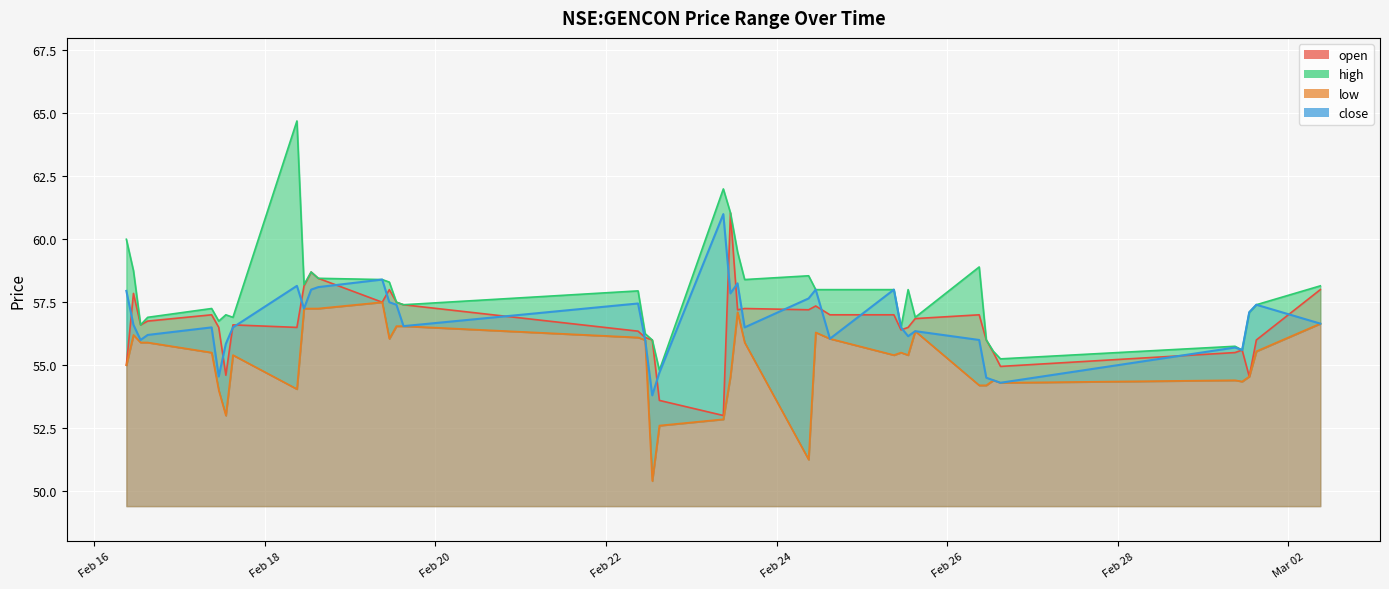

Is the value of open at 2021-02-26 11:00 greater than the value of low at 2021-02-19 15:00?

No